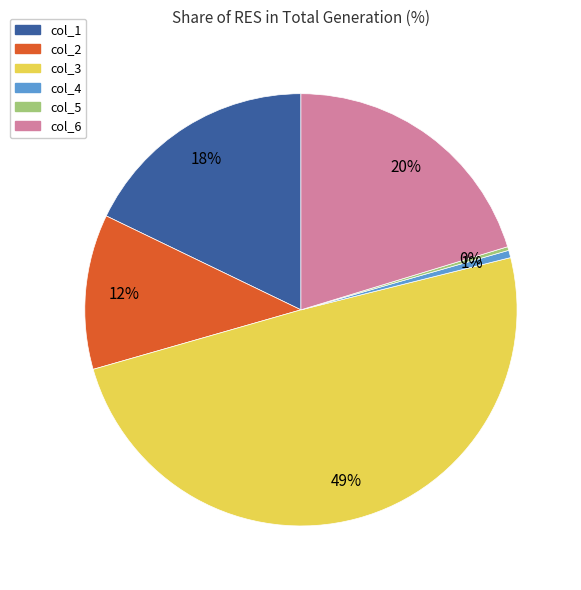

Does any single category account for the majority?

No